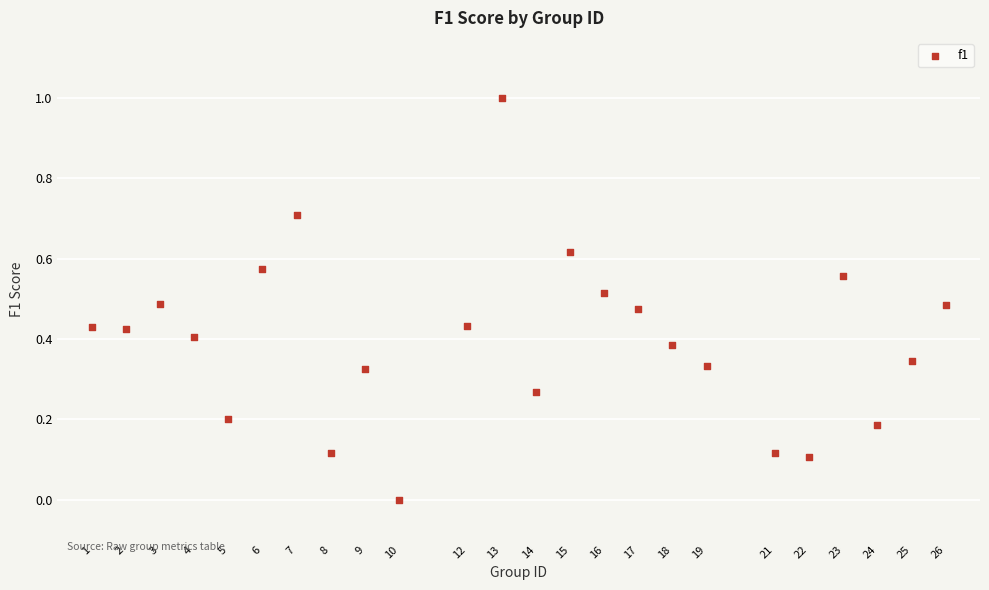

What is the range of X values (max minus min)?

25.0